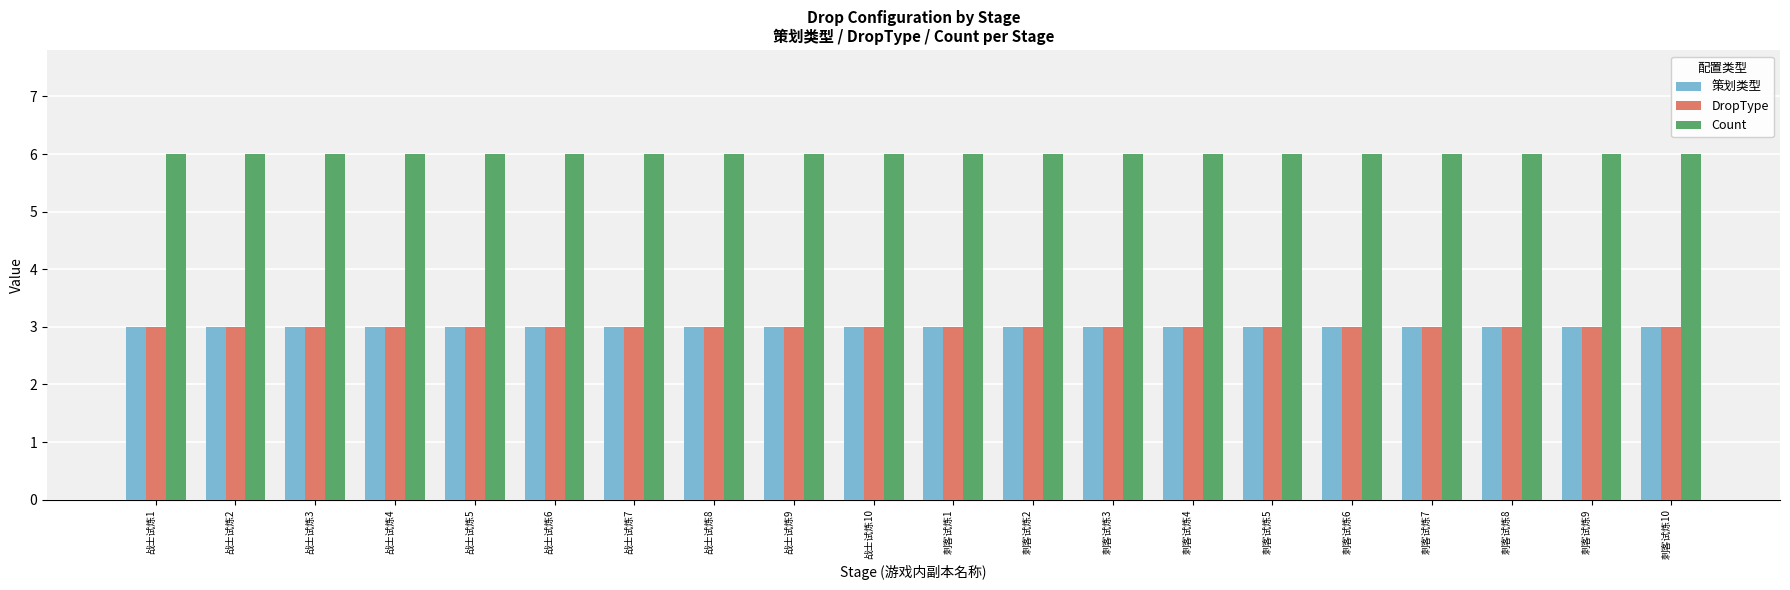

What are all the series names shown in the legend?

策划类型, DropType, Count